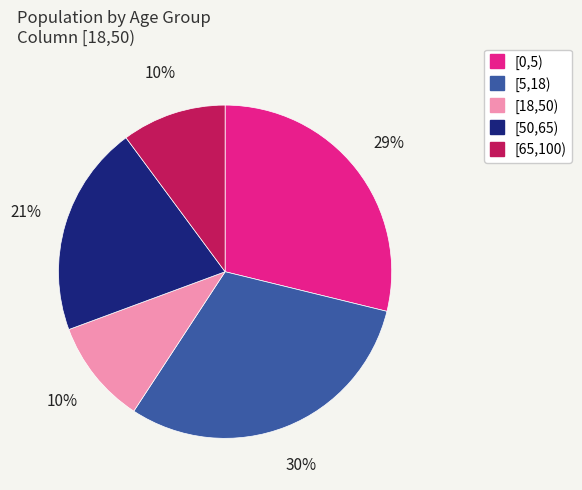

Which category has the biggest portion of the pie?

[5,18)